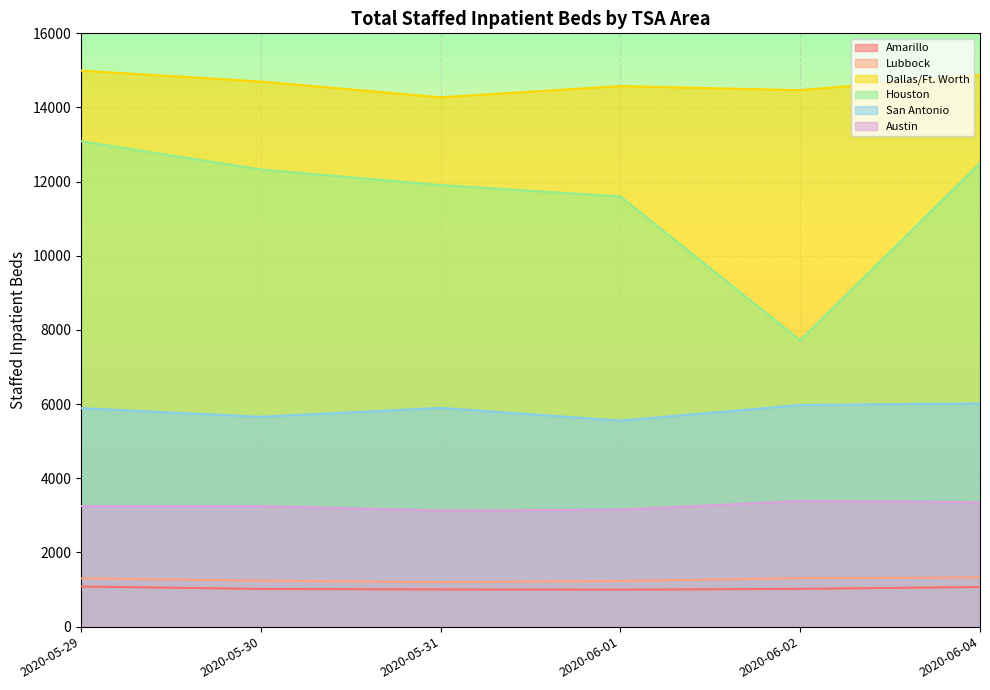

Reading left to right, transcribe all the data shown in this chart.

Amarillo: 2020-05-29=1083	2020-05-30=1016	2020-05-31=1004	2020-06-01=997	2020-06-02=1019	2020-06-04=1069
Lubbock: 2020-05-29=1304	2020-05-30=1240	2020-05-31=1199	2020-06-01=1231	2020-06-02=1309	2020-06-04=1325
Dallas/Ft. Worth: 2020-05-29=14994	2020-05-30=14700	2020-05-31=14275	2020-06-01=14577	2020-06-02=14467	2020-06-04=14874
Houston: 2020-05-29=13090	2020-05-30=12328	2020-05-31=11909	2020-06-01=11600	2020-06-02=7723	2020-06-04=12501
San Antonio: 2020-05-29=5892	2020-05-30=5659	2020-05-31=5900	2020-06-01=5556	2020-06-02=5976	2020-06-04=6021
Austin: 2020-05-29=3251	2020-05-30=3251	2020-05-31=3132	2020-06-01=3154	2020-06-02=3389	2020-06-04=3356